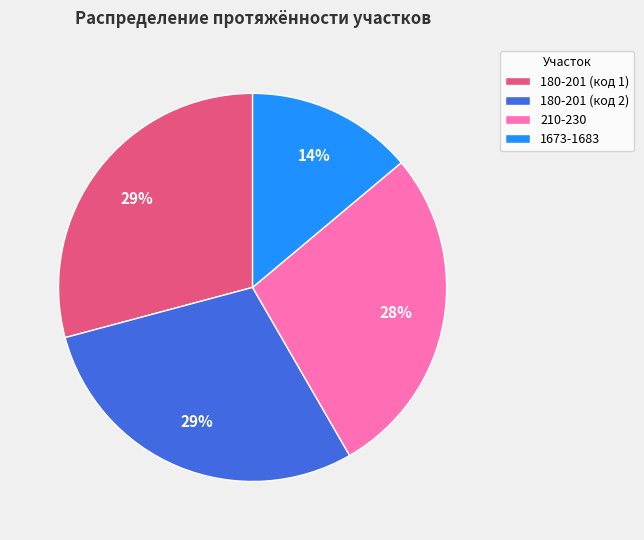

Does 180-201 (код 2) represent more than half of the total?

No